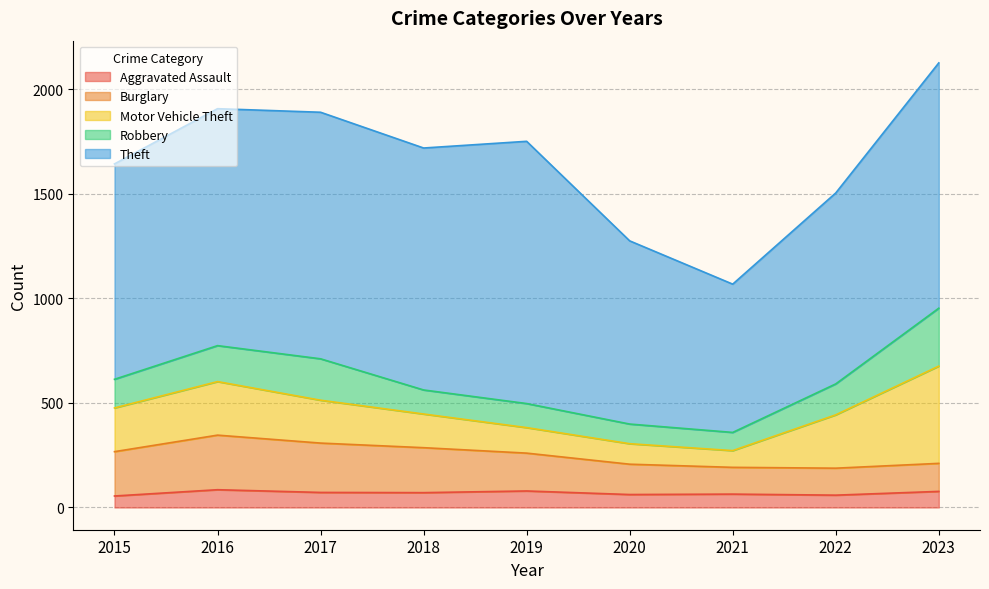

What is the approximate value of Robbery at 2017, to the nearest 50?

200